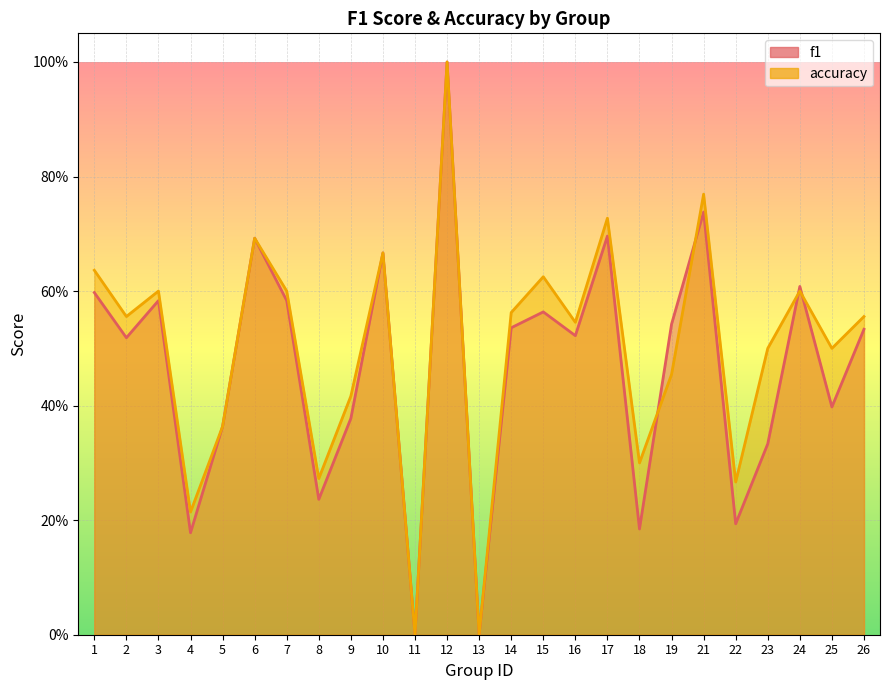

List the labels in order of f1 value, largest first.

12, 21, 17, 6, 10, 24, 1, 3, 7, 15, 19, 14, 26, 16, 2, 25, 9, 5, 23, 8, 22, 18, 4, 11, 13